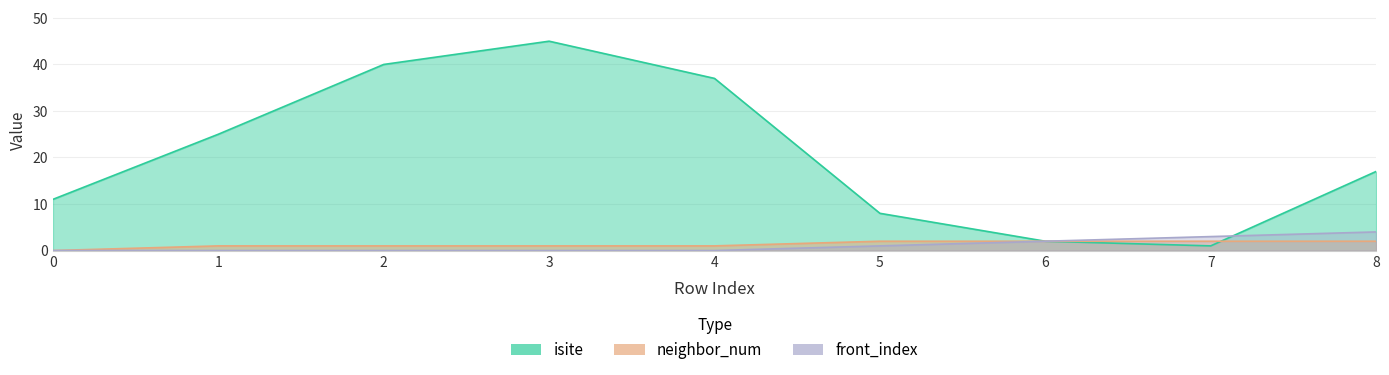

Is the value of isite at 2 greater than the value of neighbor_num at 2?

Yes